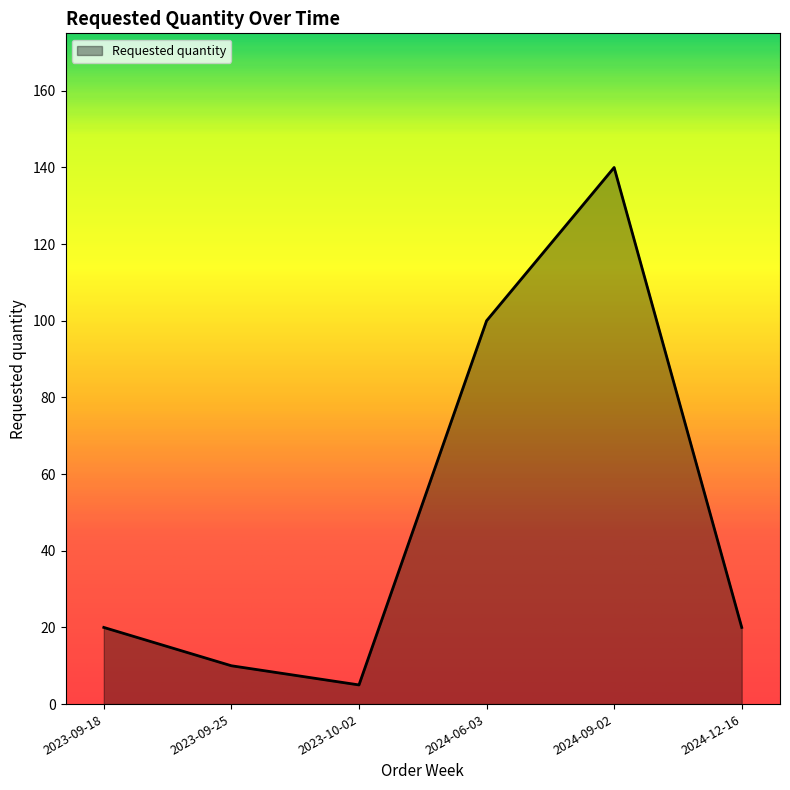

What position from the right is 2024-12-16?

1